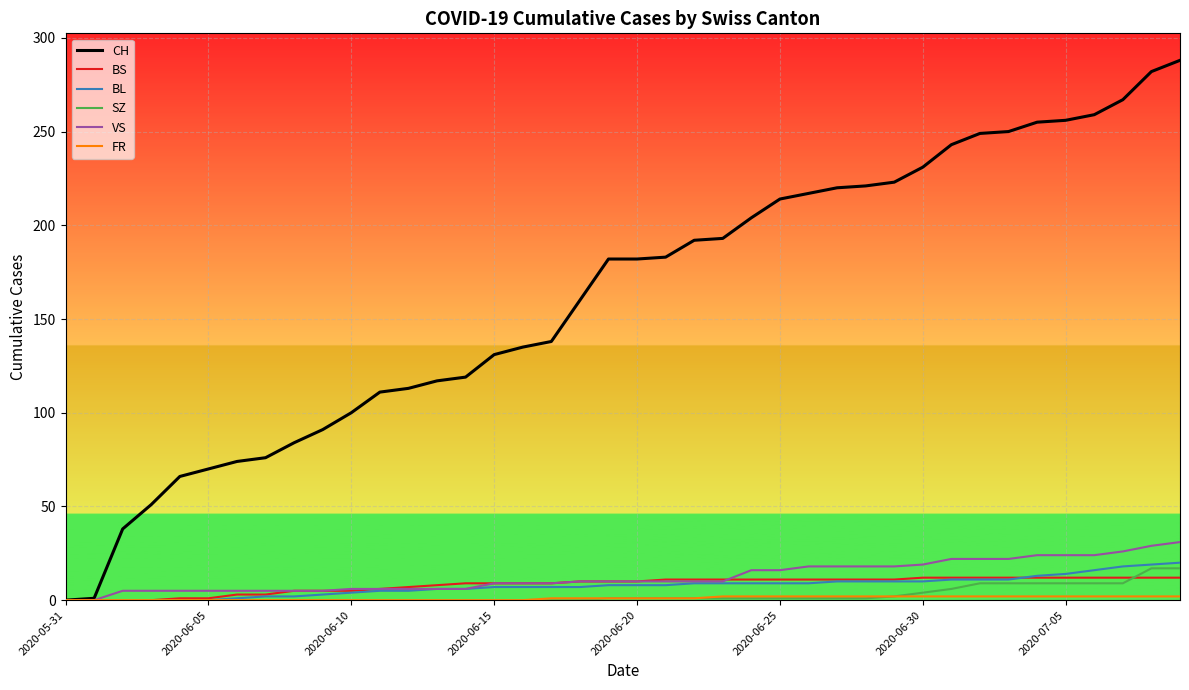

Which series has the widest spread of values?

CH